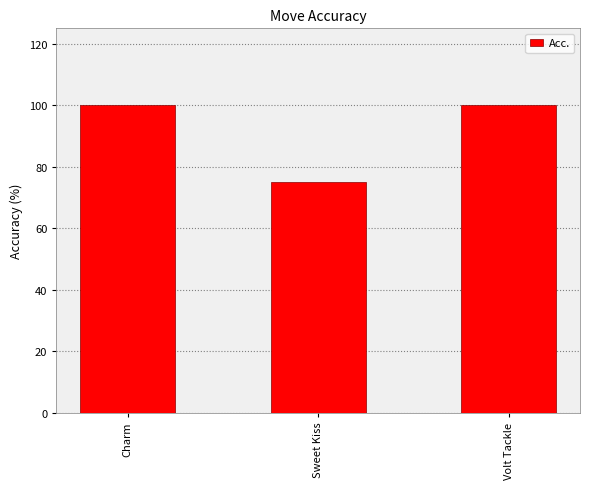

Approximately how many times larger is the value at Volt Tackle compared to Sweet Kiss?

1.3